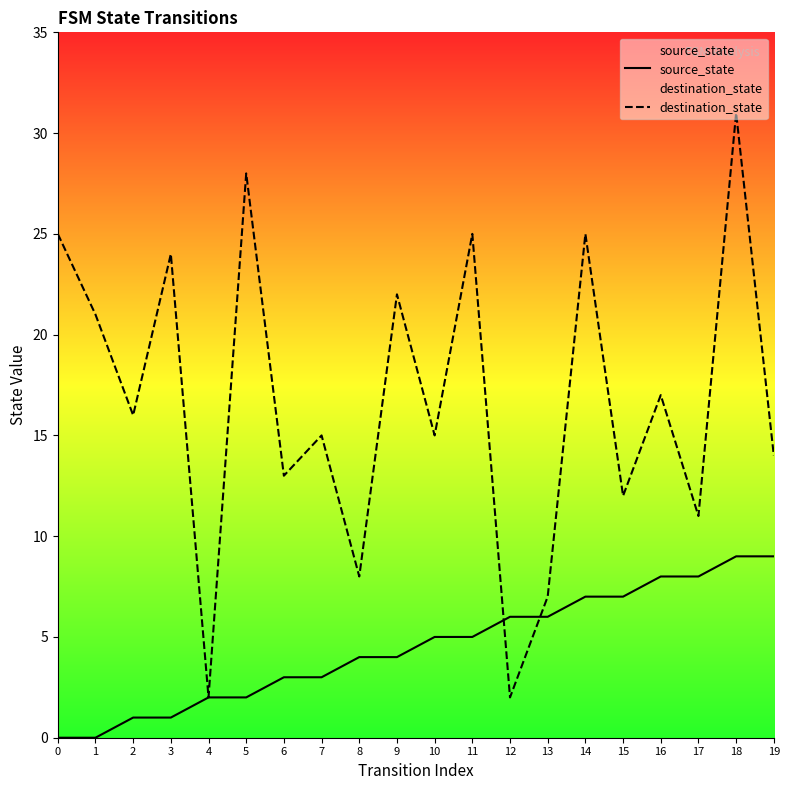

Between which two adjacent categories do source_state and destination_state first intersect?

11 and 12